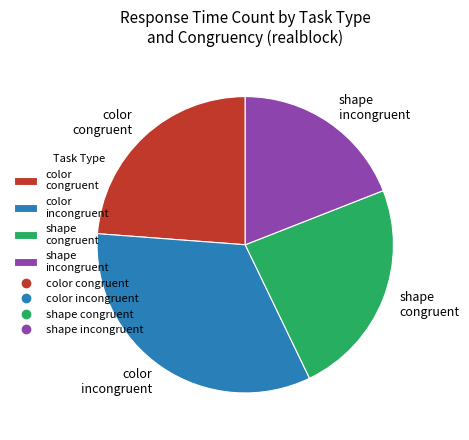

Does color congruent account for over 50% of the chart?

No